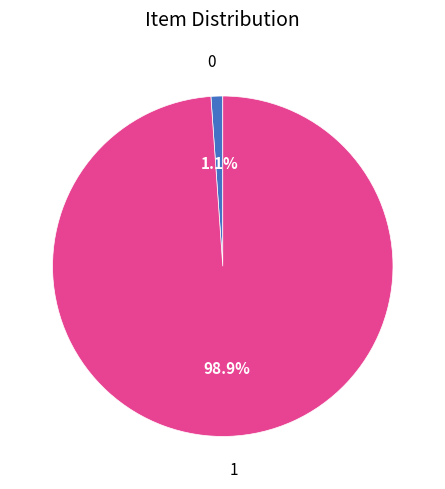

Which slice represents more than half of the pie?

1